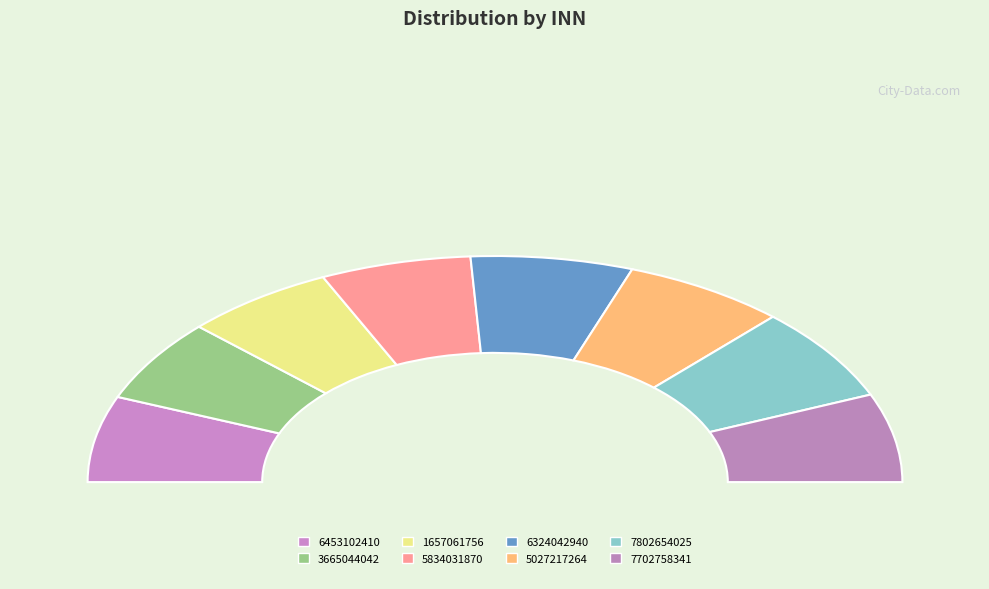

What is the ratio of the value at 3665044042 to the value at 5027217264?

0.9